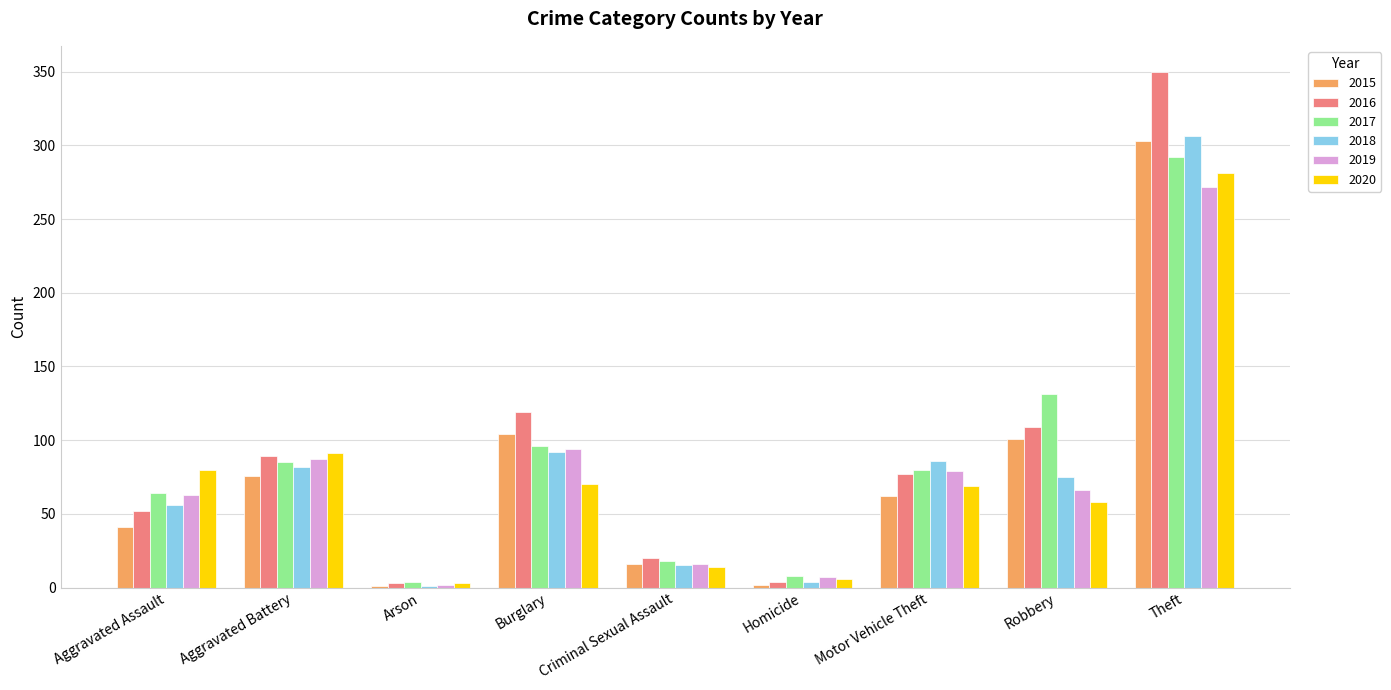

What is the sum of the 2019 values at Aggravated Assault and Arson?

65